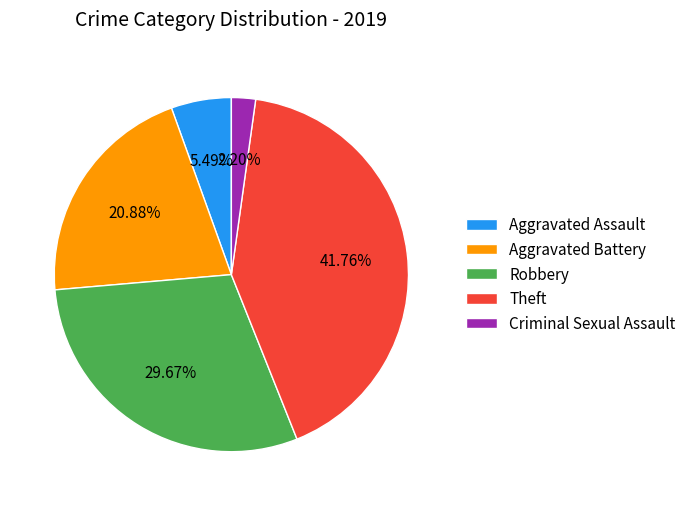

To the nearest percent, what percentage of the pie is Robbery?

30%